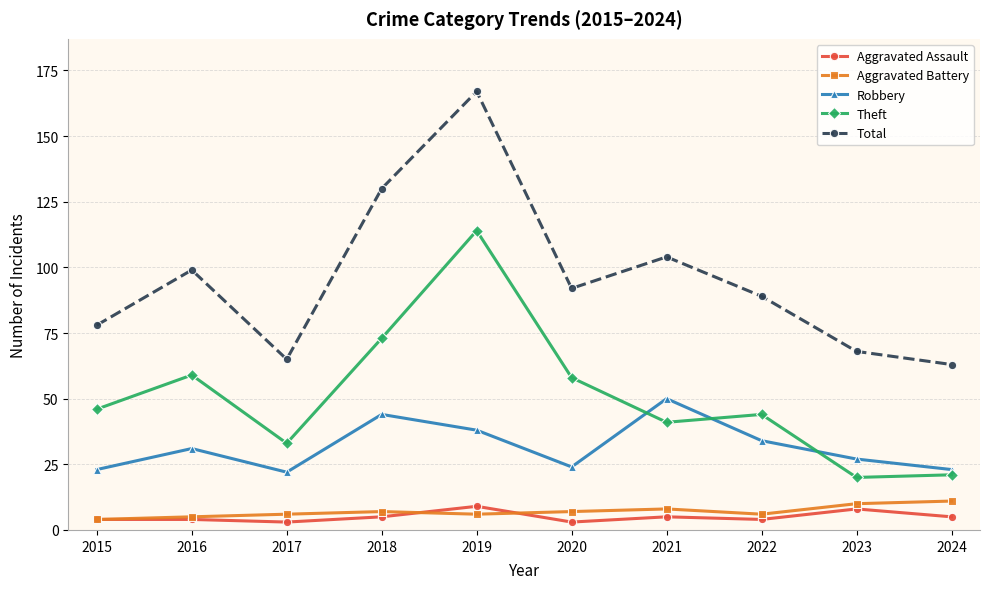

Which series has the largest range (max minus min)?

Total